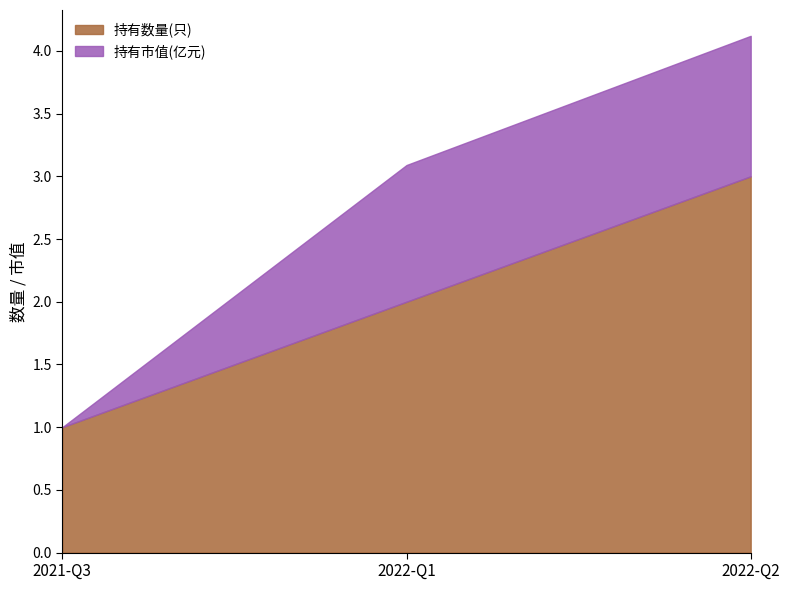

Does the chart display data point markers on the line(s)?

No